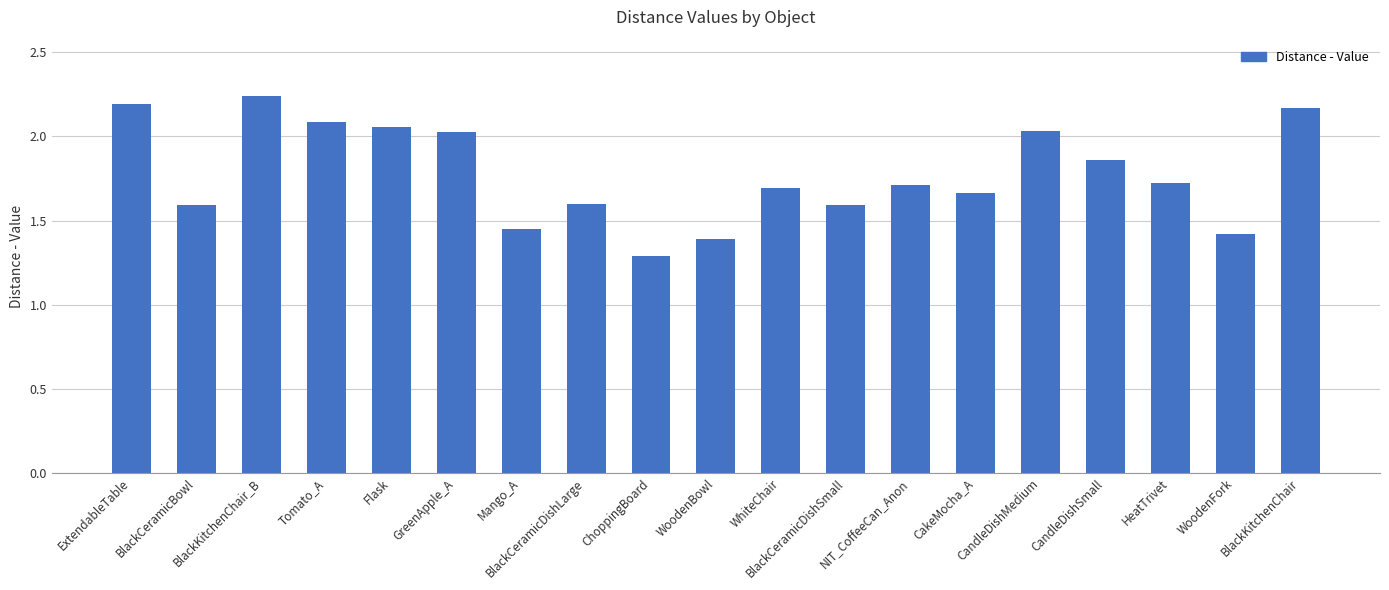

Approximately how many times larger is the value at BlackCeramicDishLarge compared to Mango_A?

1.1